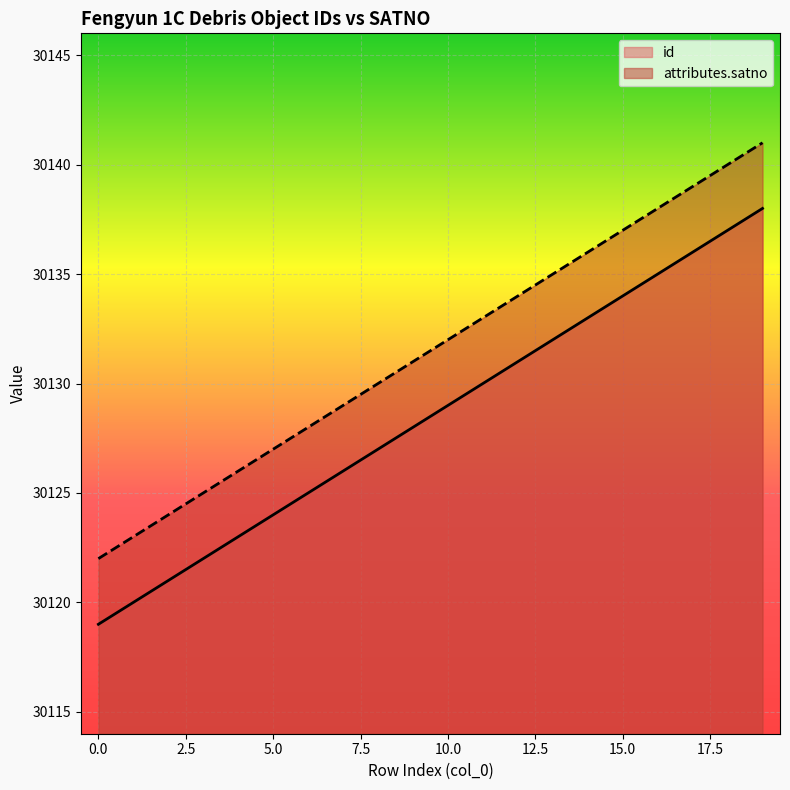

What is the sum of the id values at 5 and 7?

60250